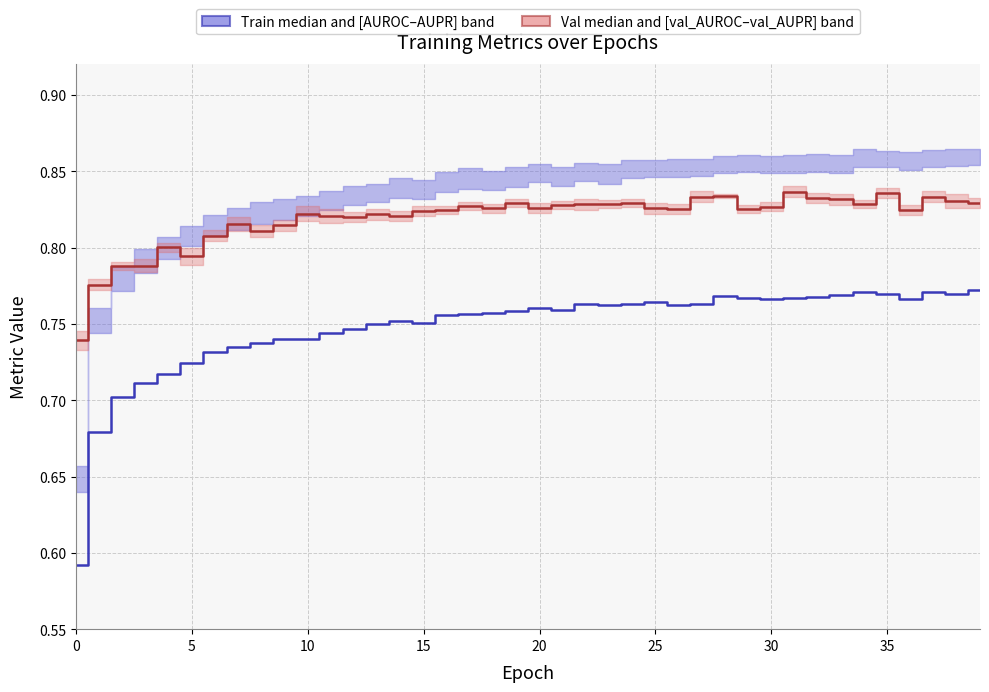

Is it true that Train ACC (median) equals 1.1 at 12?

False